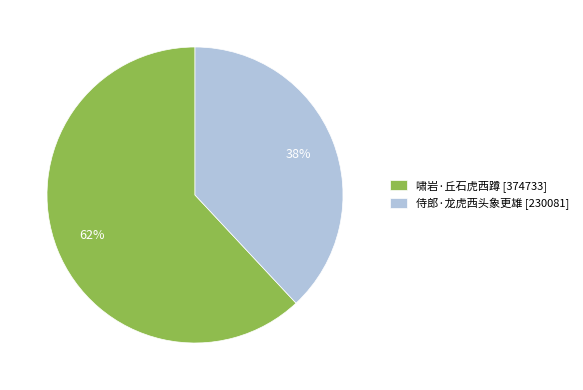

How many segments does this pie chart have?

2